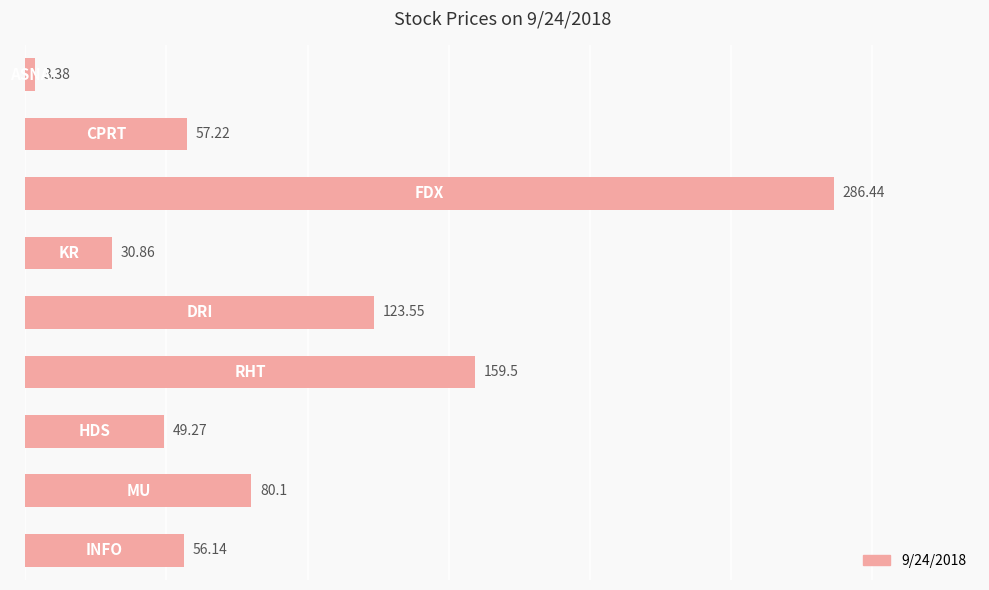

What is the average value?

94.1